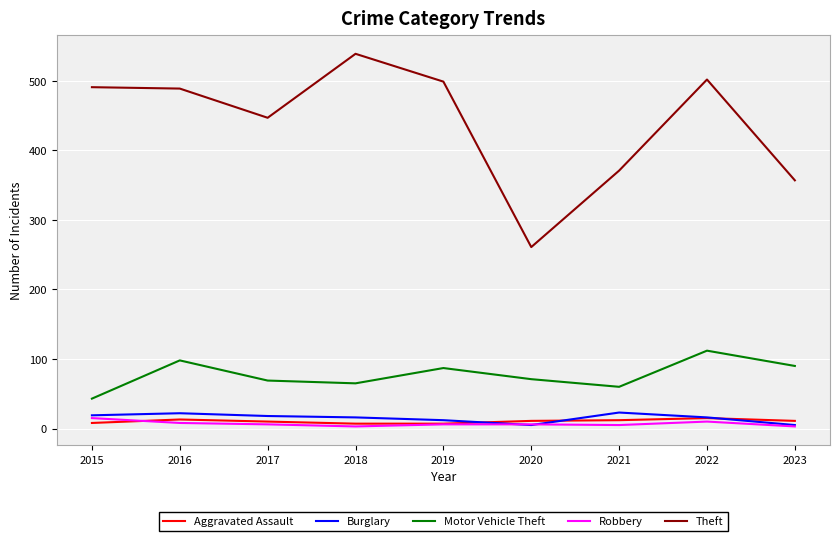

Between 2016 and 2021, which series saw the biggest shift?

Theft